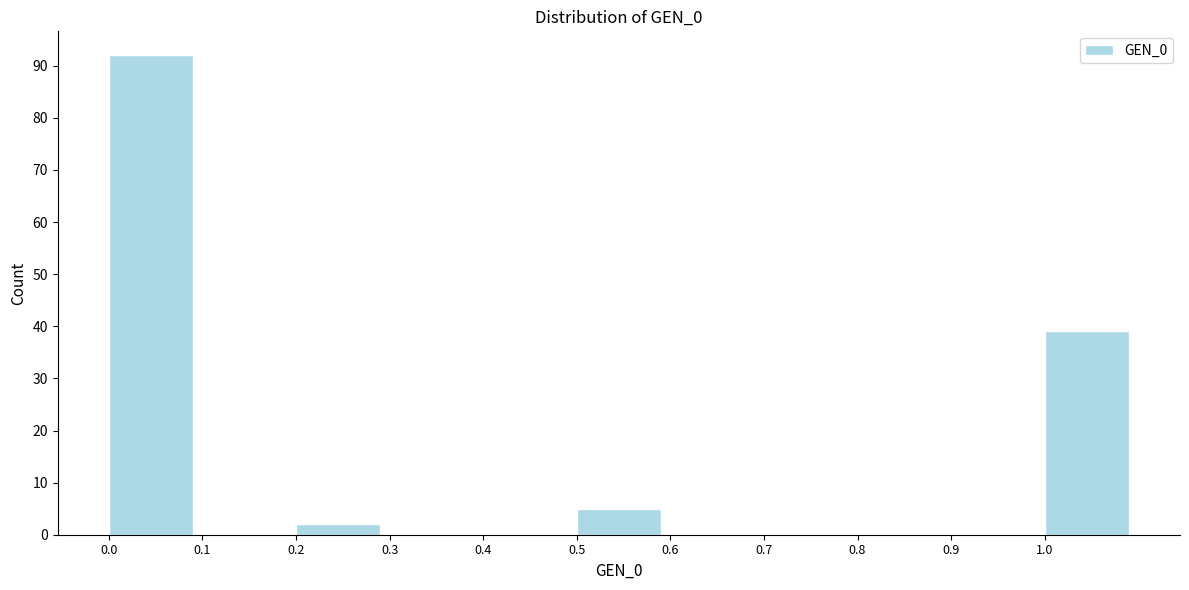

Reading right to left, transcribe all the data shown in this chart.

1.0=39	0.9=0	0.8=0	0.7=0	0.6=0	0.5=5	0.4=0	0.3=0	0.2=2	0.1=0	0.0=92